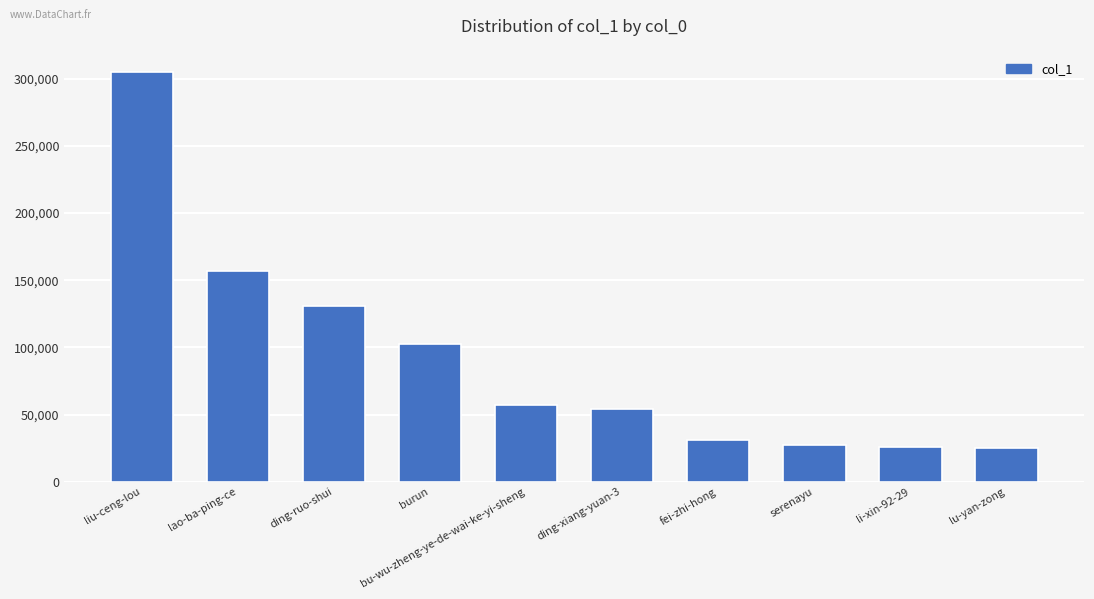

What is the maximum value shown in the chart?

305120